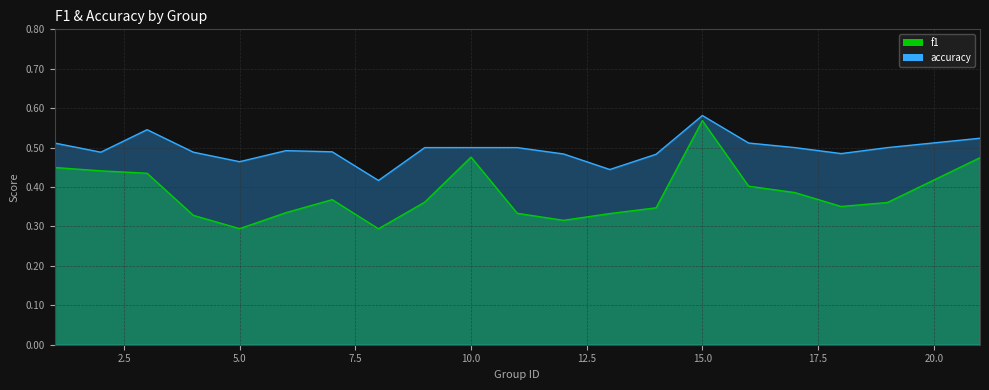

How many data points does each series have?

20